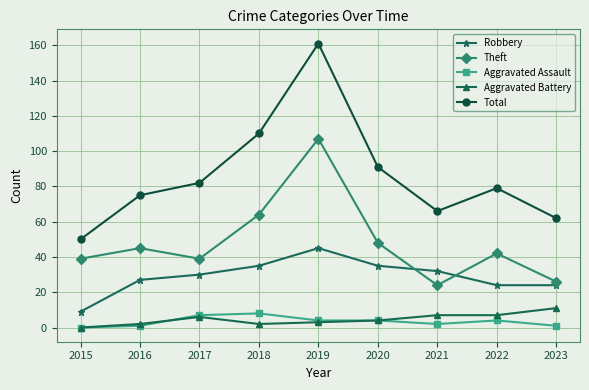

What is the difference between the Robbery values at 2020 and 2016?

8